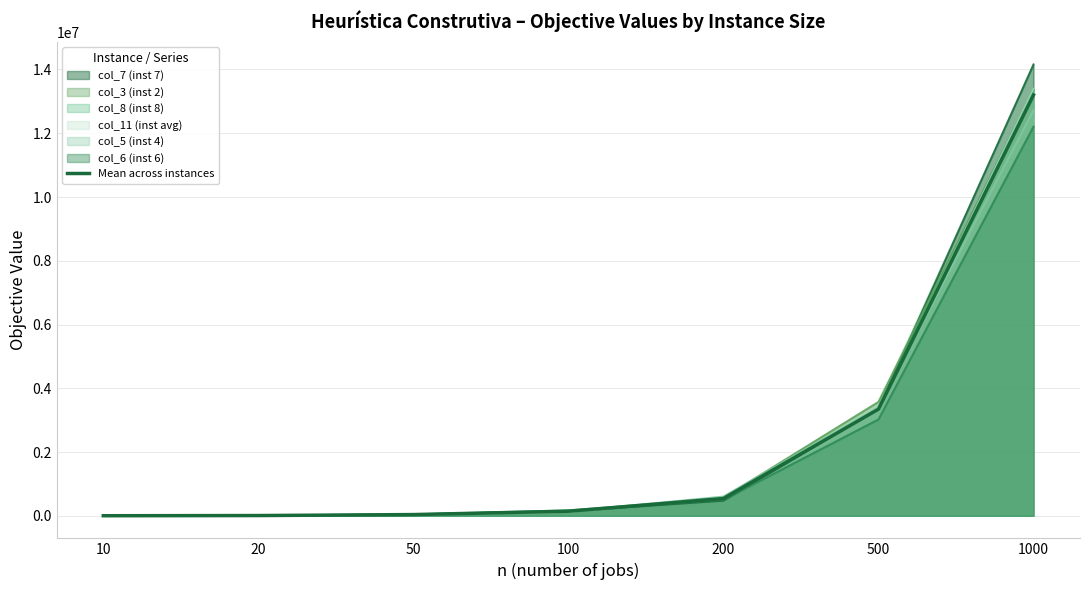

Where does the data first go above 143594?

100